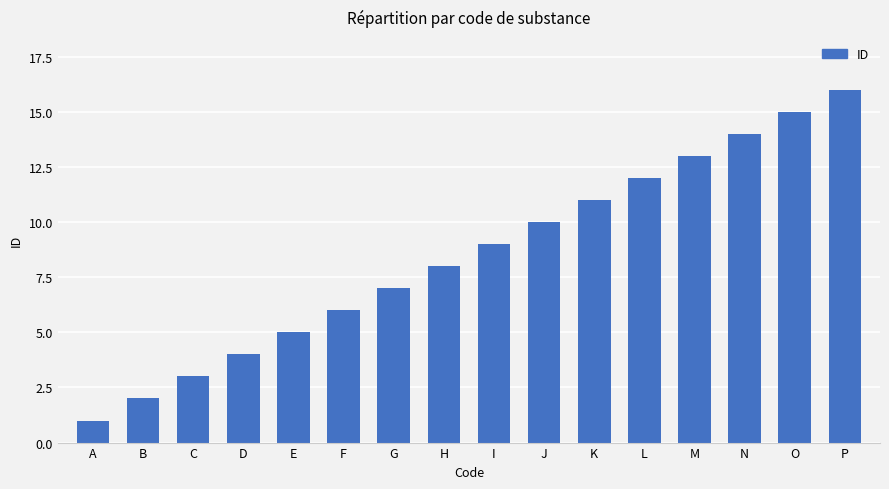

What is the difference between the second highest and second lowest values?

13